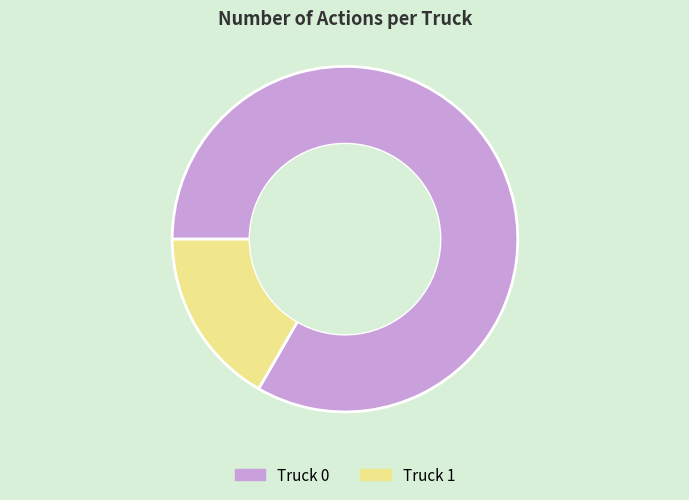

Which has a higher value, Truck 1 or Truck 0?

Truck 0